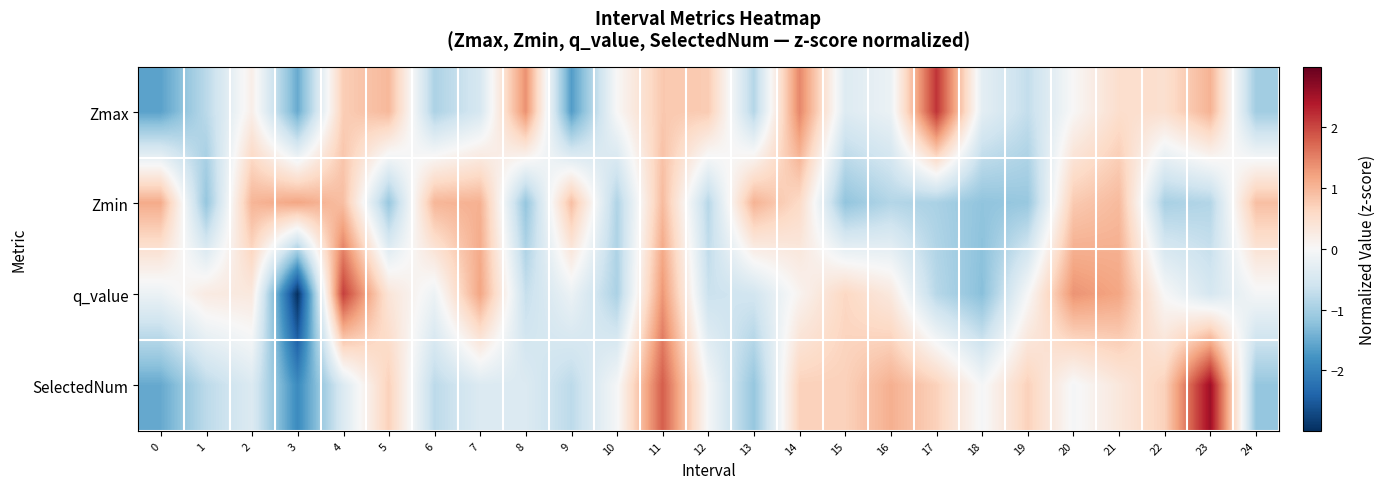

Between 14 and 24, which is larger?

14